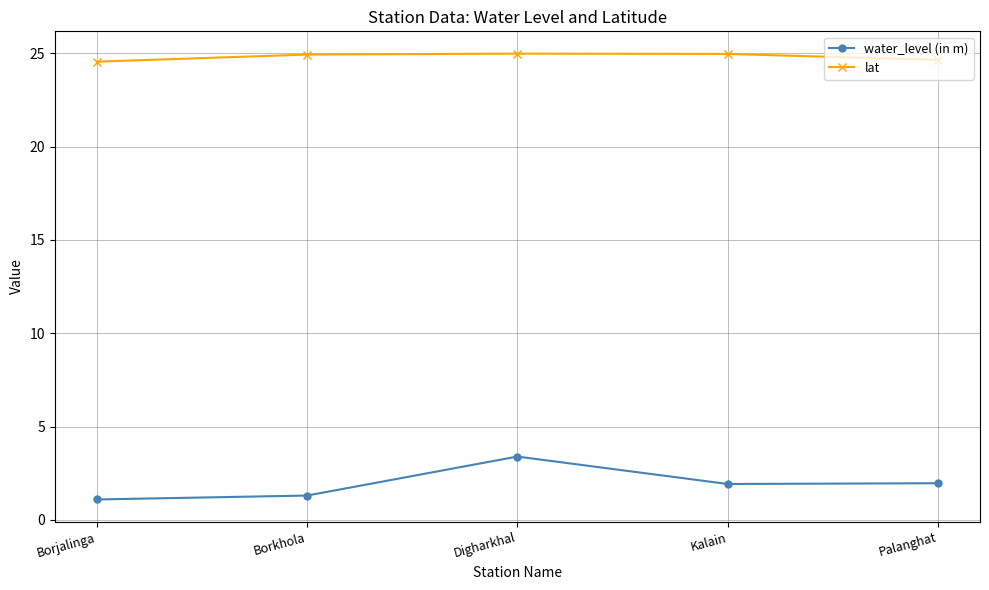

What value does the lat series have at Kalain?

25.0